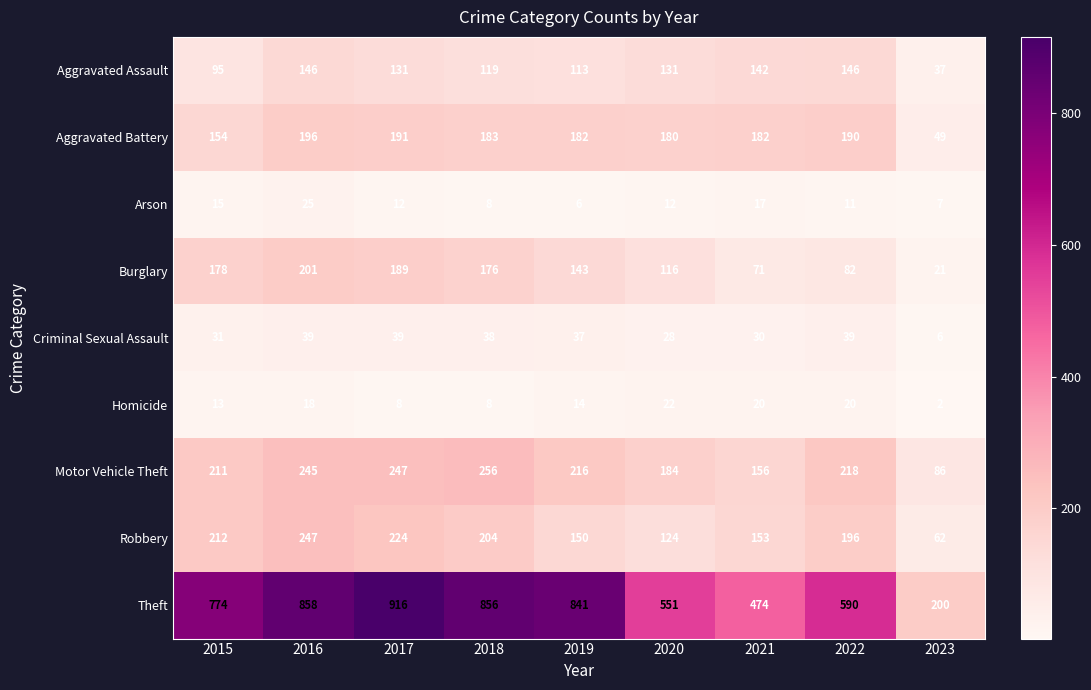

Which series changed the most between 2018 and 2021?

Theft